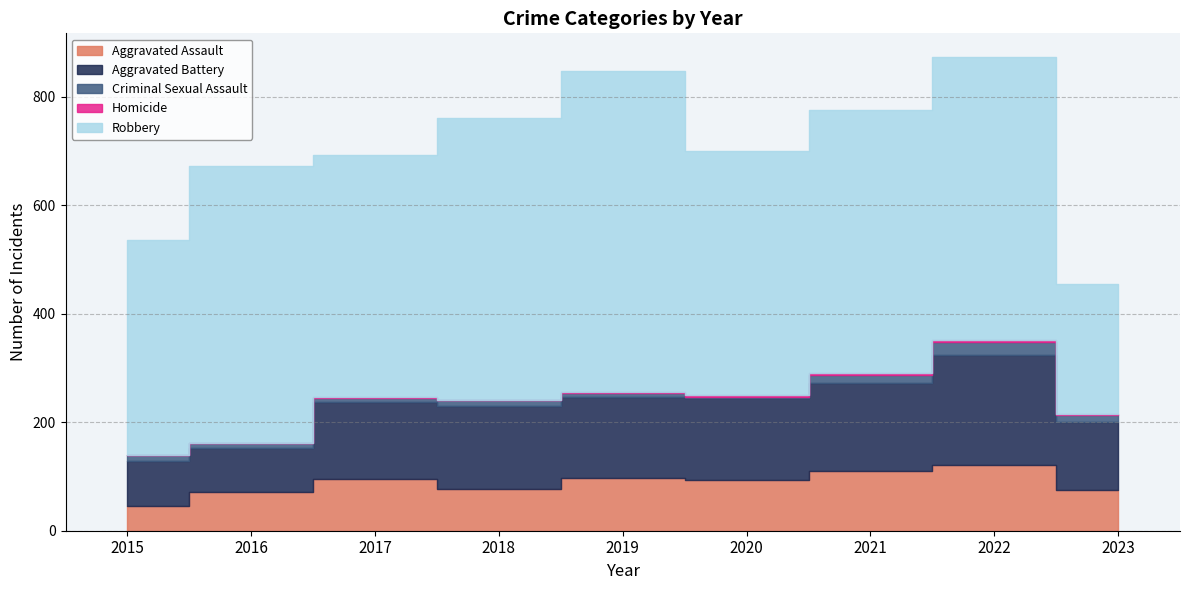

What is the average value of the Homicide series?

2